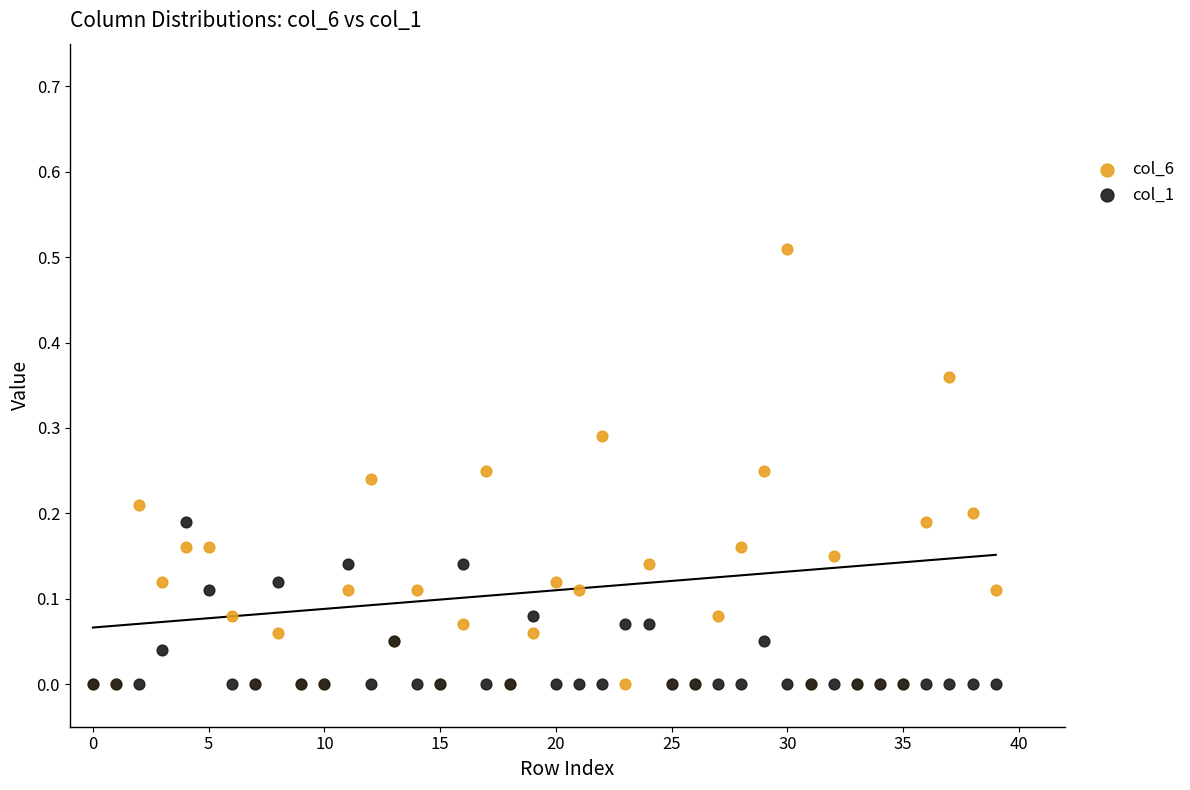

Which series has the largest Y range (max minus min)?

col_6